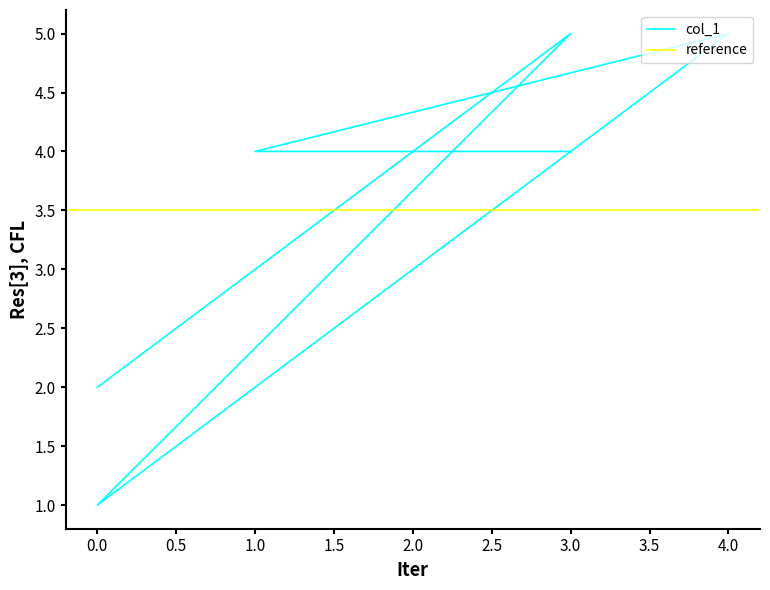

Is this an area chart (filled region under the line)?

No